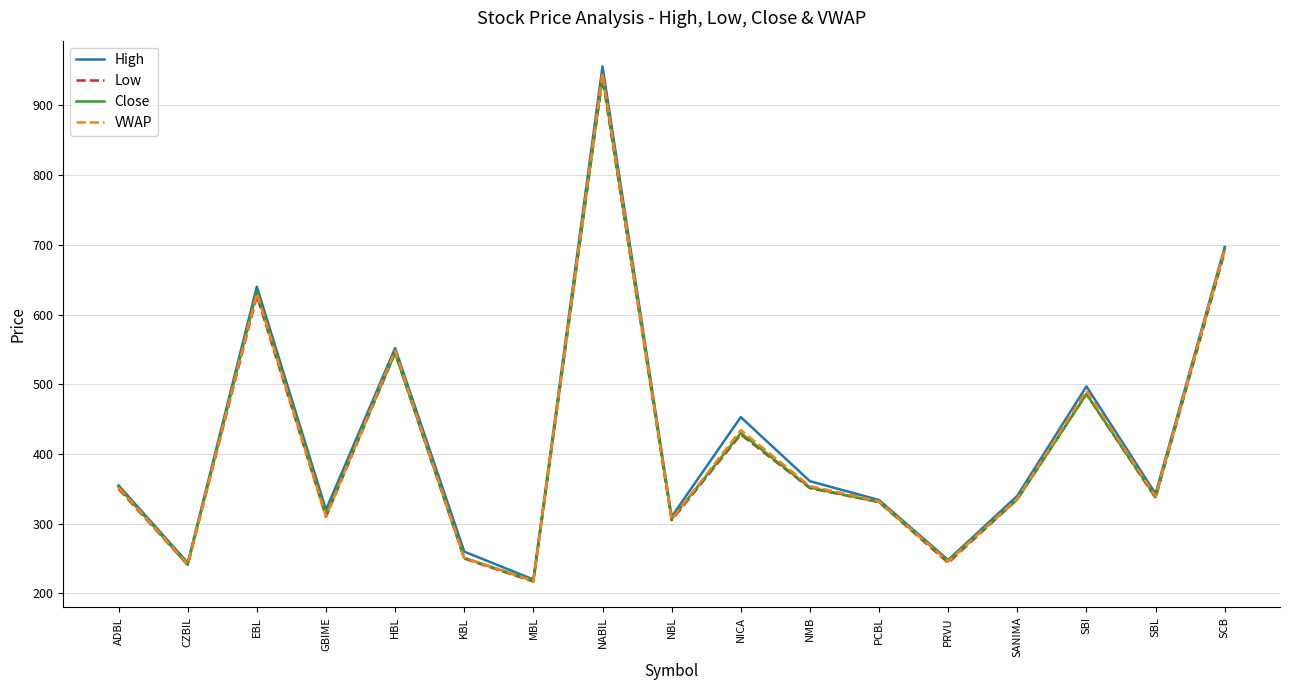

Which series has the widest spread of values?

High